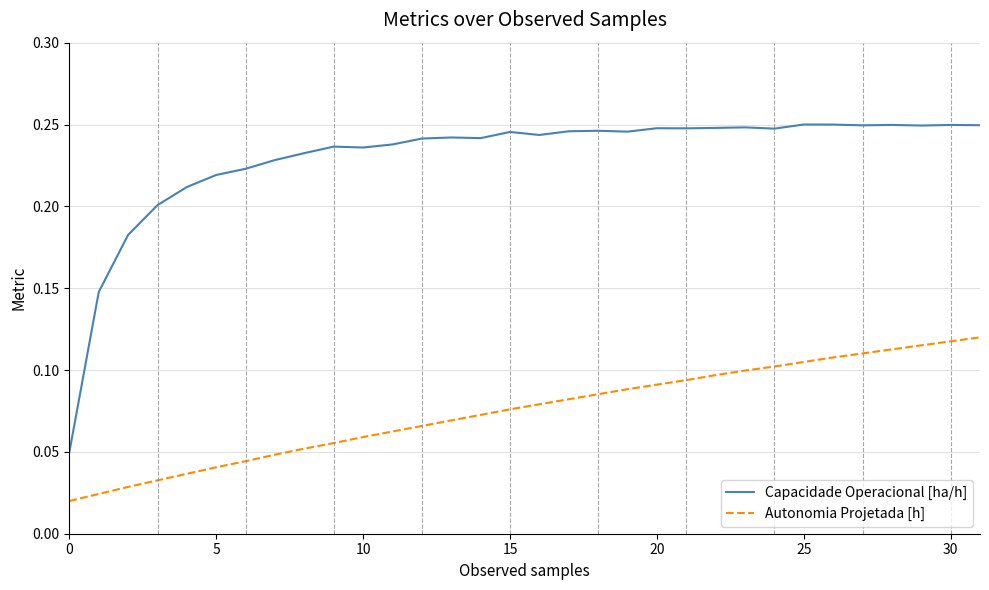

True or false: Autonomia Projetada [h] and Capacidade Operacional [ha/h] cross at least once.

False